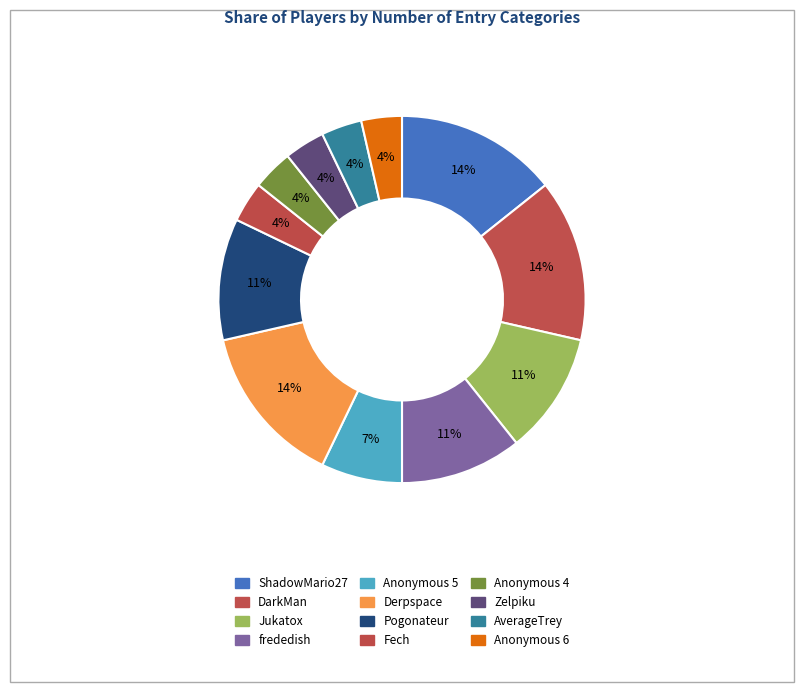

Count the number of slices in the pie.

12